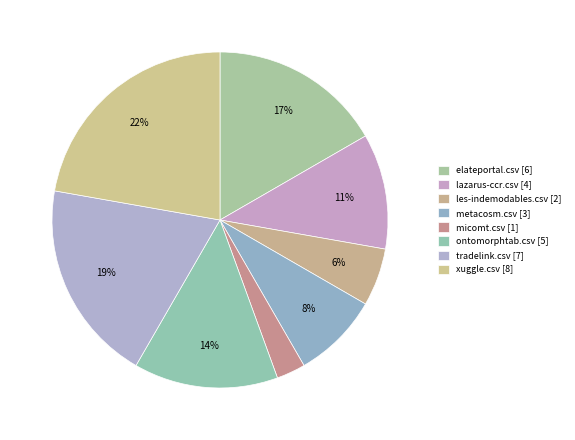

Which has a higher value, lazarus-ccr.csv or micomt.csv?

lazarus-ccr.csv